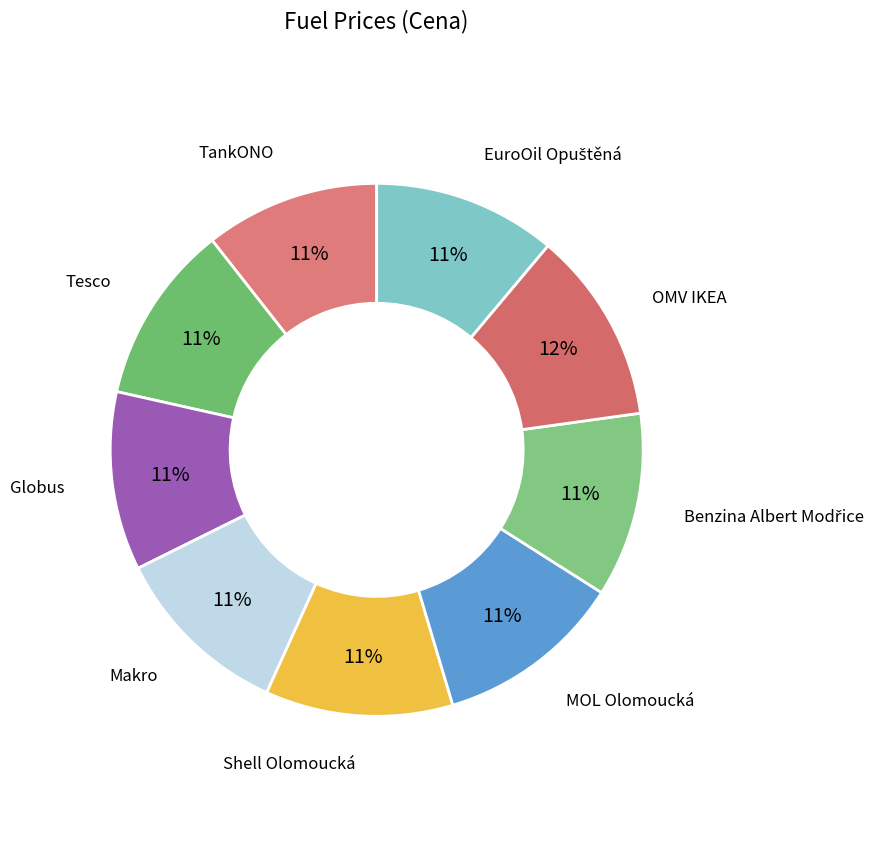

How many slices are in this pie chart?

9